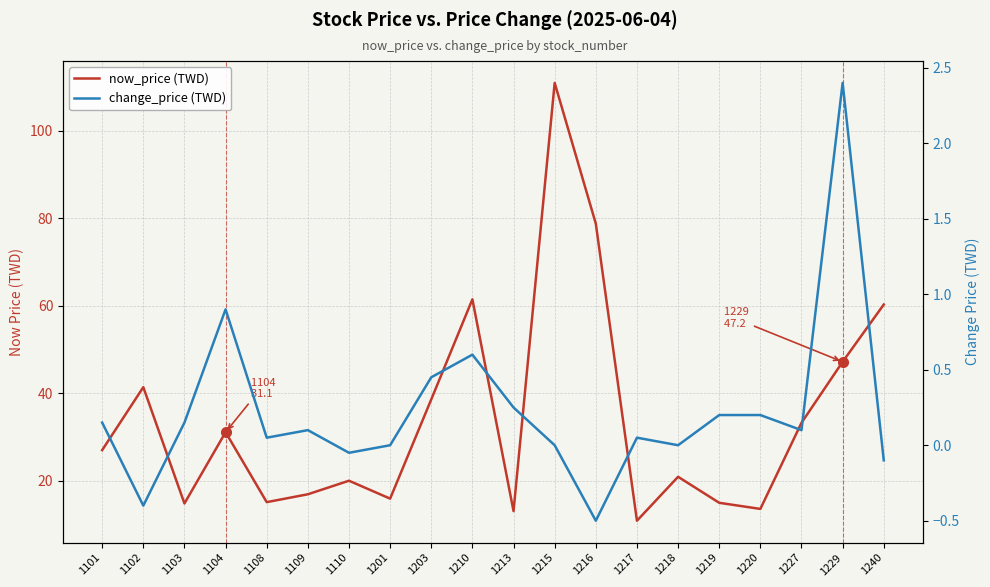

True or false: change_price (TWD) and now_price (TWD) intersect in this chart.

False